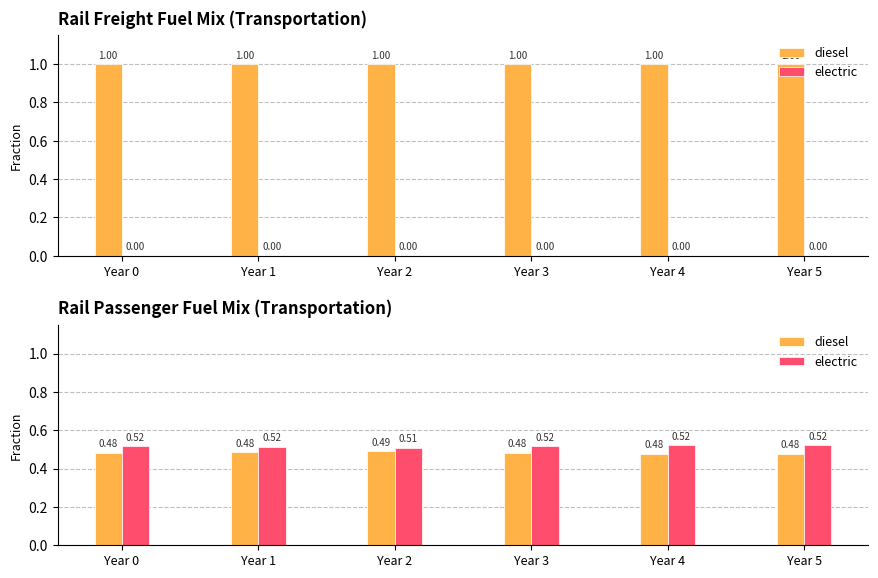

Rank the categories by diesel value from lowest to highest.

Year 4, Year 5, Year 0, Year 3, Year 1, Year 2